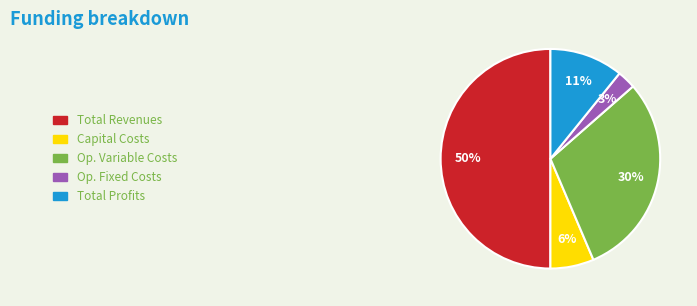

What is the largest slice in the pie chart?

Total Revenues